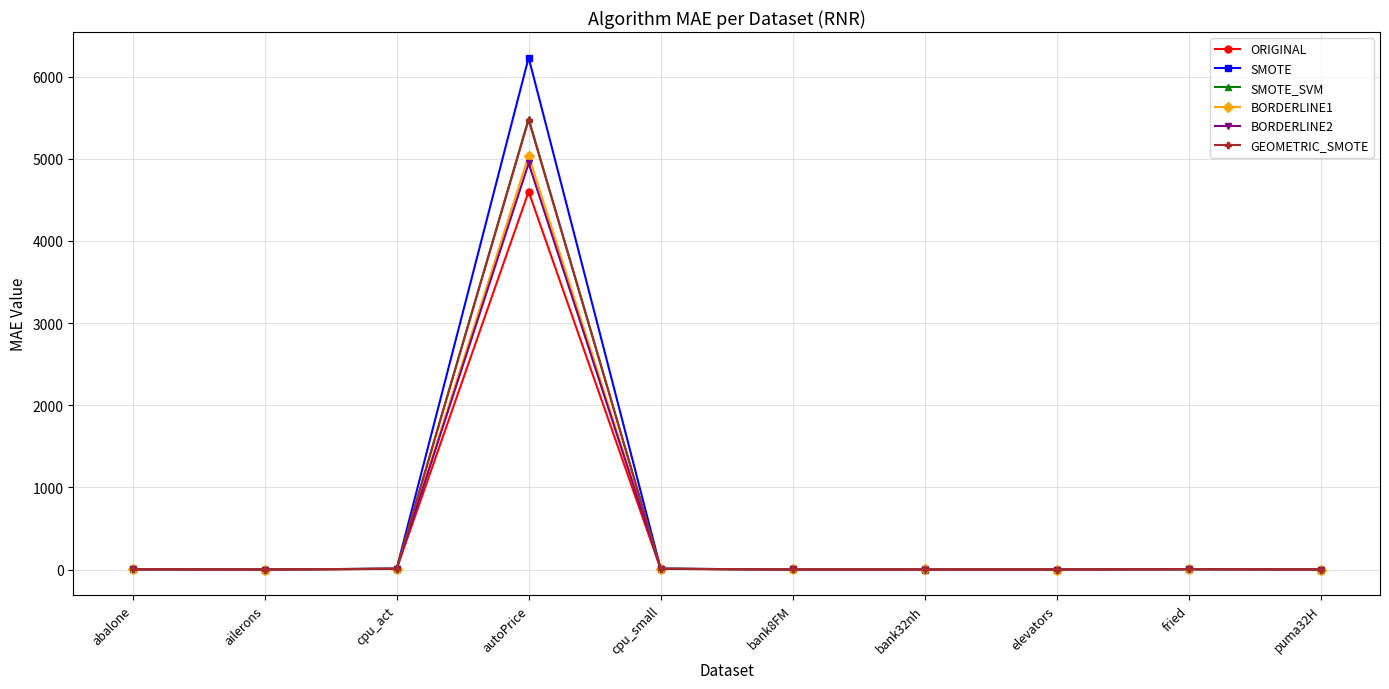

Which category has the highest value across all series?

autoPrice